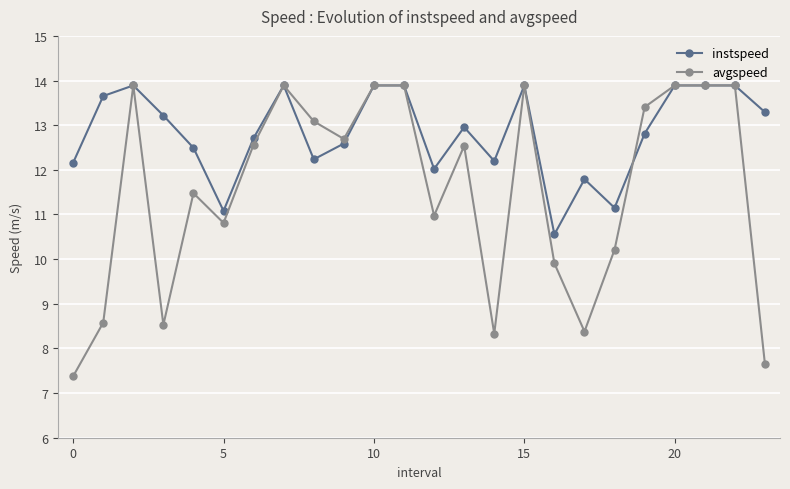

True or false: instspeed has more than 1 points higher than both neighbors.

True